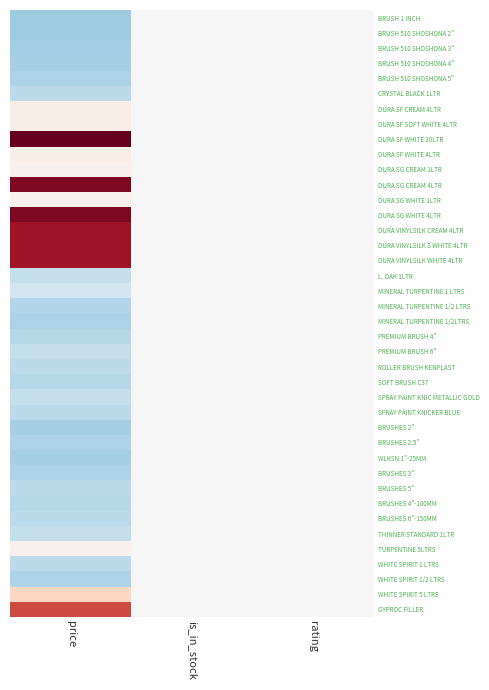

Reading left to right, what are all the values shown in this chart?

BRUSH 1 INCH: price=-0.7	is_in_stock=0.0	rating=0.0
BRUSH 510 SHOSHONA 2": price=-0.7	is_in_stock=0.0	rating=0.0
BRUSH 510 SHOSHONA 3": price=-0.7	is_in_stock=0.0	rating=0.0
BRUSH 510 SHOSHONA 4": price=-0.7	is_in_stock=0.0	rating=0.0
BRUSH 510 SHOSHONA 5": price=-0.6	is_in_stock=0.0	rating=0.0
CRYSTAL BLACK 1LTR: price=-0.5	is_in_stock=0.0	rating=0.0
DURA SF CREAM 4LTR: price=0.1	is_in_stock=0.0	rating=0.0
DURA SF SOFT WHITE 4LTR: price=0.1	is_in_stock=0.0	rating=0.0
DURA SF WHITE 20LTR: price=3.7	is_in_stock=0.0	rating=0.0
DURA SF WHITE 4LTR: price=0.1	is_in_stock=0.0	rating=0.0
DURA SG CREAM 1LTR: price=0.1	is_in_stock=0.0	rating=0.0
DURA SG CREAM 4LTR: price=1.9	is_in_stock=0.0	rating=0.0
DURA SG WHITE 1LTR: price=0.1	is_in_stock=0.0	rating=0.0
DURA SG WHITE 4LTR: price=1.9	is_in_stock=0.0	rating=0.0
DURA VINYLSILK CREAM 4LTR: price=1.7	is_in_stock=0.0	rating=0.0
DURA VINYLSILK S WHITE 4LTR: price=1.7	is_in_stock=0.0	rating=0.0
DURA VINYLSILK WHITE 4LTR: price=1.7	is_in_stock=0.0	rating=0.0
L. OAK 1LTR: price=-0.5	is_in_stock=0.0	rating=0.0
MINERAL TURPENTINE 1 LTRS: price=-0.4	is_in_stock=0.0	rating=0.0
MINERAL TURPENTINE 1/2 LTRS: price=-0.6	is_in_stock=0.0	rating=0.0
MINERAL TURPENTINE 1/2LTRS: price=-0.6	is_in_stock=0.0	rating=0.0
PREMIUM BRUSH 4": price=-0.6	is_in_stock=0.0	rating=0.0
PREMIUM BRUSH 6": price=-0.5	is_in_stock=0.0	rating=0.0
ROLLER BRUSH KENPLAST: price=-0.5	is_in_stock=0.0	rating=0.0
SOFT BRUSH C37: price=-0.6	is_in_stock=0.0	rating=0.0
SPRAY PAINT KNIC METALLIC GOLD: price=-0.5	is_in_stock=0.0	rating=0.0
SPRAY PAINT KNICKER BLUE: price=-0.5	is_in_stock=0.0	rating=0.0
BRUSHES 2": price=-0.7	is_in_stock=0.0	rating=0.0
BRUSHES 2.5": price=-0.6	is_in_stock=0.0	rating=0.0
WLKSN 1"-25MM: price=-0.7	is_in_stock=0.0	rating=0.0
BRUSHES 3": price=-0.6	is_in_stock=0.0	rating=0.0
BRUSHES 5": price=-0.5	is_in_stock=0.0	rating=0.0
BRUSHES 4"-100MM: price=-0.6	is_in_stock=0.0	rating=0.0
BRUSHES 6"-150MM: price=-0.5	is_in_stock=0.0	rating=0.0
THINNER STANDARD 1LTR: price=-0.5	is_in_stock=0.0	rating=0.0
TURPENTINE 5LTRS: price=0.1	is_in_stock=0.0	rating=0.0
WHITE SPIRIT 1 LTRS: price=-0.5	is_in_stock=0.0	rating=0.0
WHITE SPIRIT 1/2 LTRS: price=-0.6	is_in_stock=0.0	rating=0.0
WHITE SPIRIT 5 LTRS: price=0.4	is_in_stock=0.0	rating=0.0
GYPROC FILLER: price=1.3	is_in_stock=0.0	rating=0.0